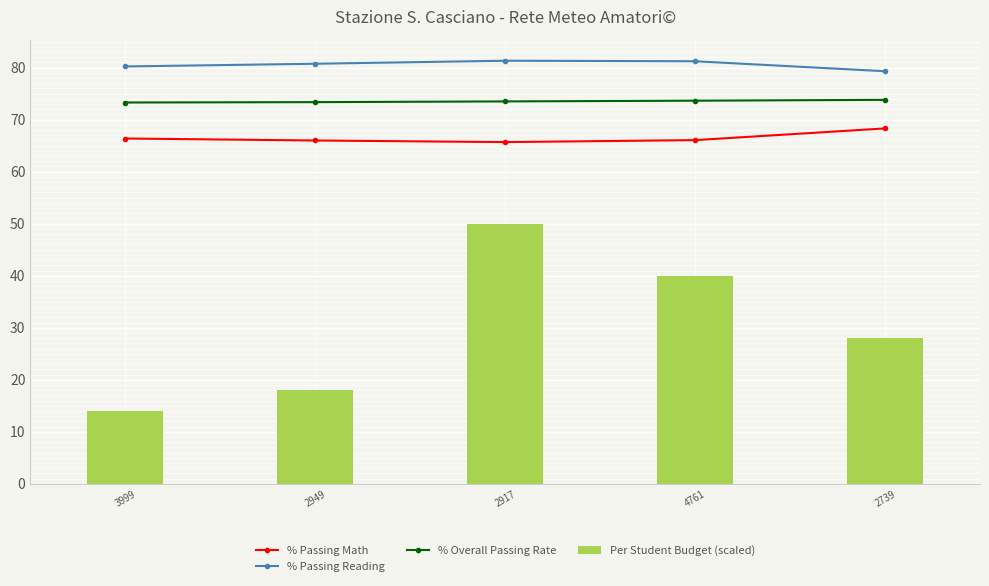

What is the sum of the % Passing Math values at 4761 and 2917?

131.7